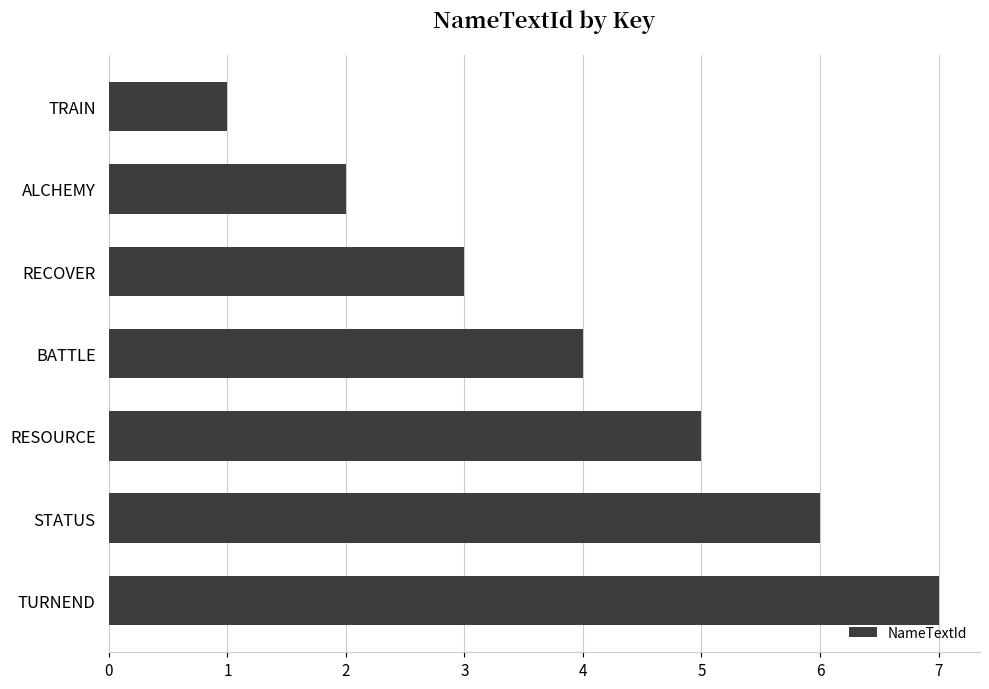

What is the maximum value shown in the chart?

7